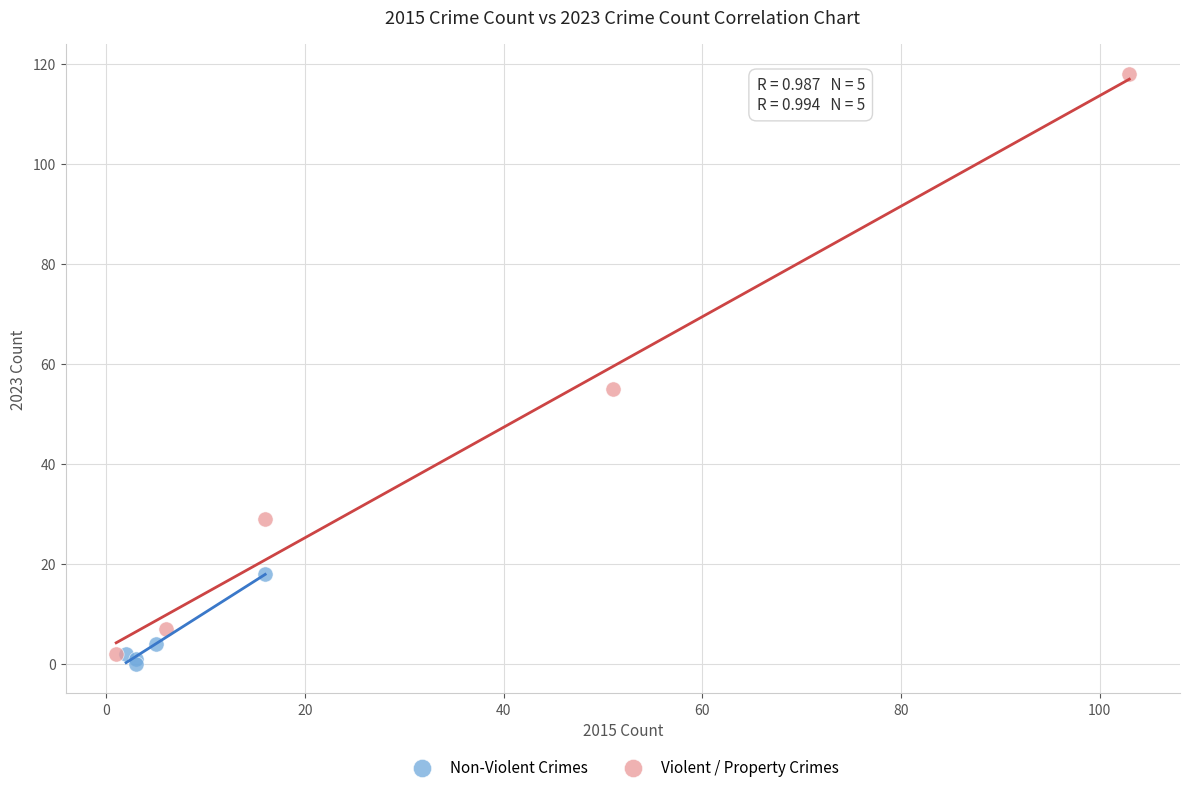

Which series contains the highest Y value?

Violent / Property Crimes